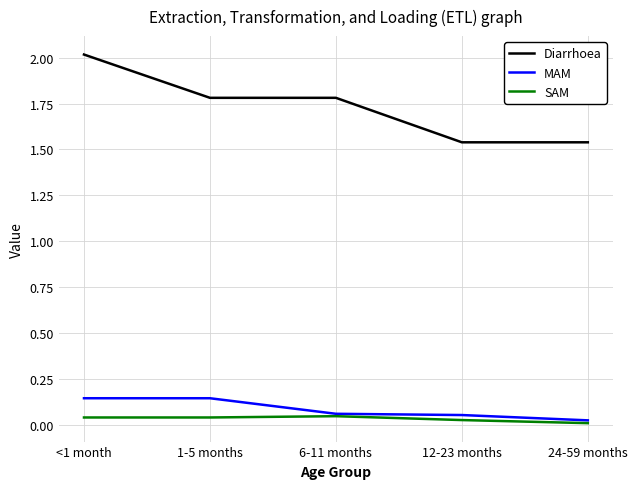

Which series has the largest total across all categories?

Diarrhoea